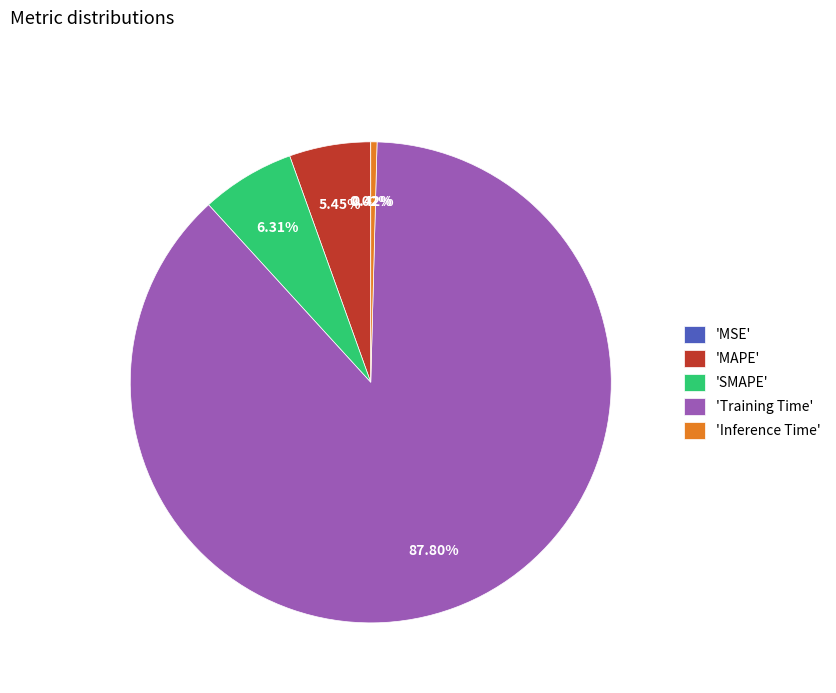

To the nearest percent, what is the difference between the largest and smallest slice percentages?

88%